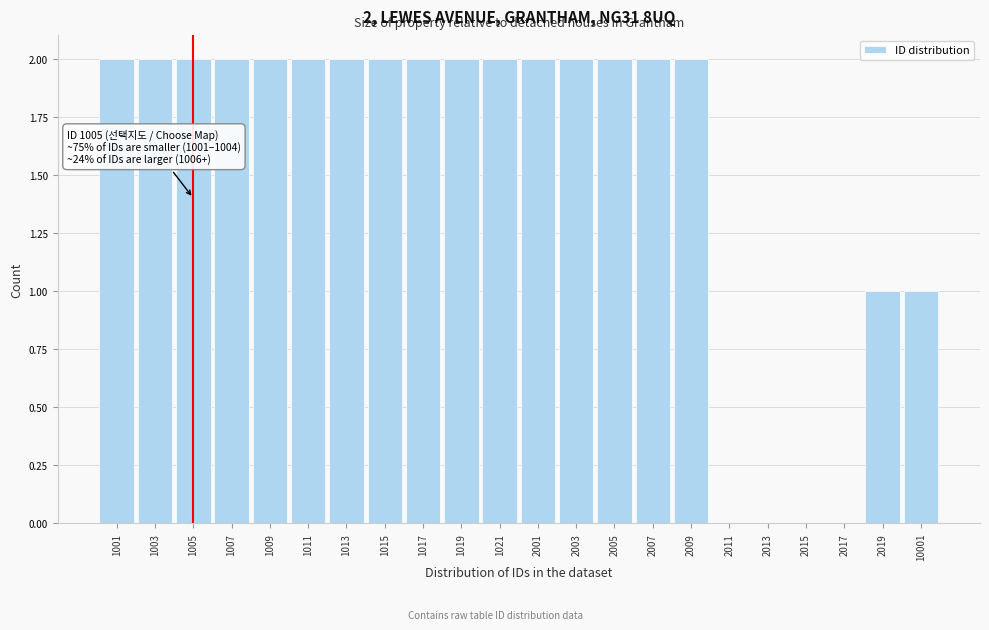

Reading left to right, what are all the values shown in this chart?

1001=2	1003=2	1005=2	1007=2	1009=2	1011=2	1013=2	1015=2	1017=2	1019=2	1021=2	2001=2	2003=2	2005=2	2007=2	2009=2	2011=0	2013=0	2015=0	2017=0	2019=1	10001=1